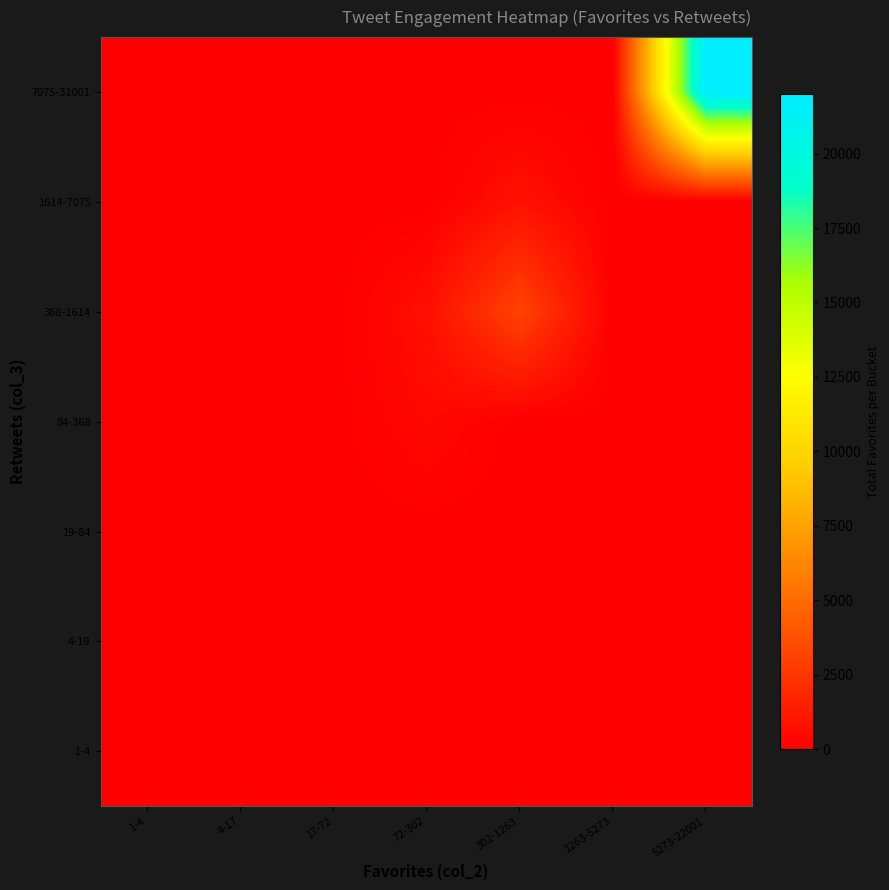

Reading left to right, transcribe all the data shown in this chart.

1-4: 1-4=6	4-17=11	17-72=0	72-302=0	302-1263=0	1263-5273=0	5273-22001=0
4-19: 1-4=5	4-17=14	17-72=26	72-302=0	302-1263=0	1263-5273=0	5273-22001=0
19-84: 1-4=0	4-17=10	17-72=0	72-302=0	302-1263=0	1263-5273=0	5273-22001=0
84-368: 1-4=0	4-17=0	17-72=0	72-302=449	302-1263=0	1263-5273=0	5273-22001=0
368-1614: 1-4=0	4-17=0	17-72=0	72-302=717	302-1263=3146	1263-5273=0	5273-22001=0
1614-7075: 1-4=0	4-17=0	17-72=0	72-302=0	302-1263=819	1263-5273=0	5273-22001=0
7075-31001: 1-4=0	4-17=0	17-72=0	72-302=0	302-1263=0	1263-5273=0	5273-22001=22000